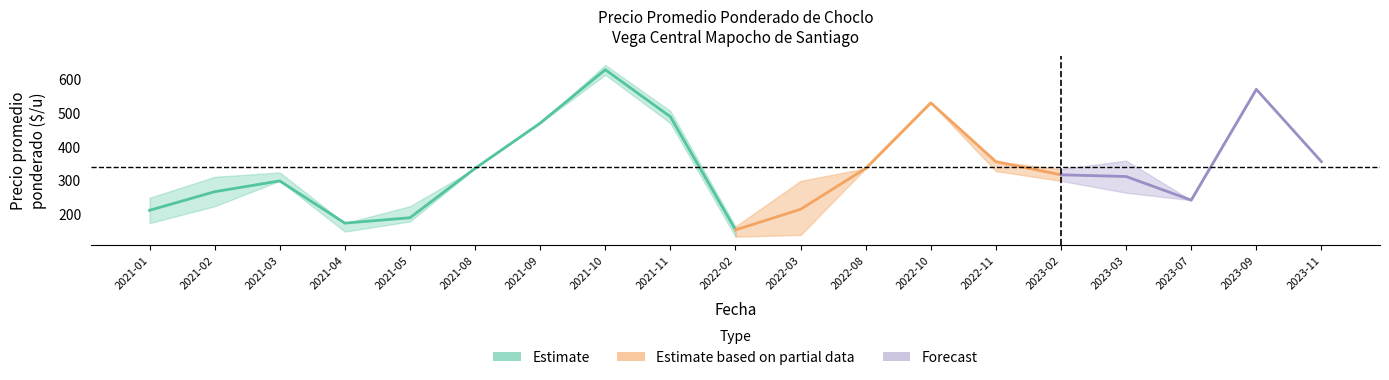

What is the approximate value of precio_prom at 2022-03?

216